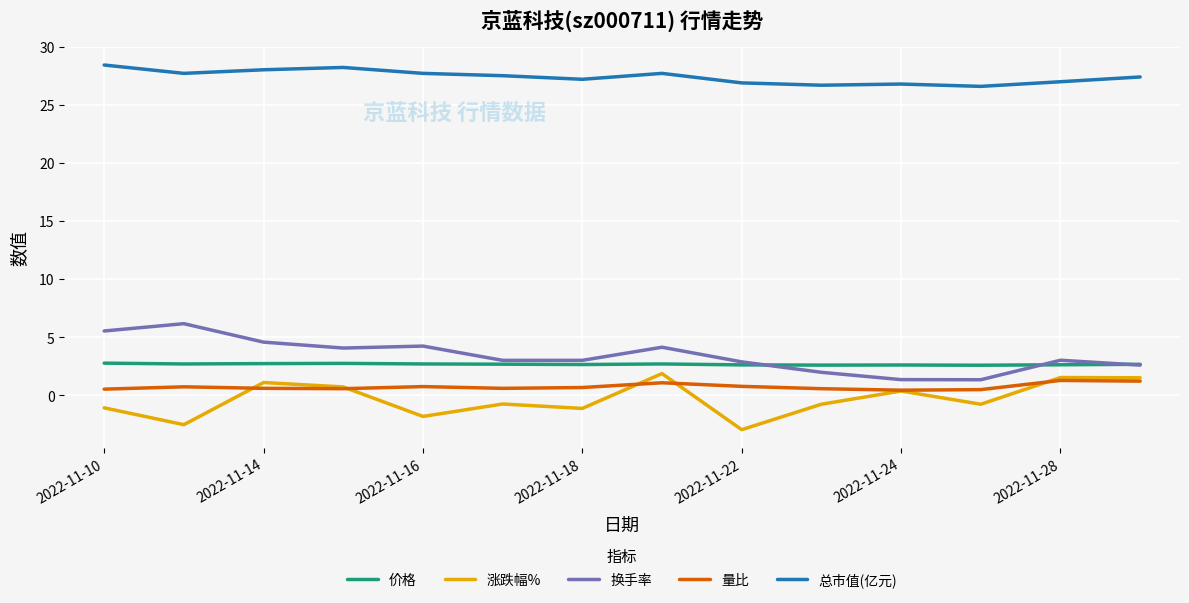

True or false: 涨跌幅% and 换手率 intersect in this chart.

False